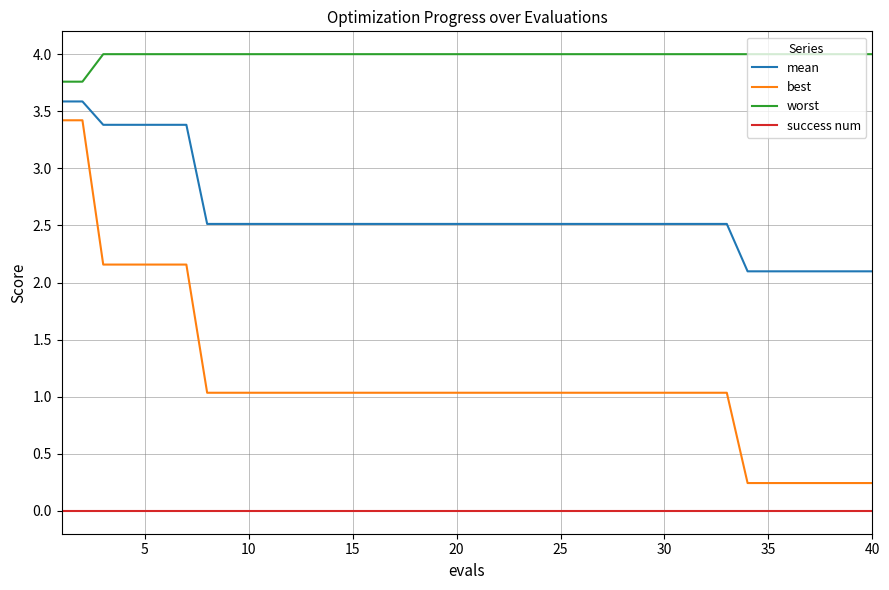

True or false: worst and mean cross at least once.

False